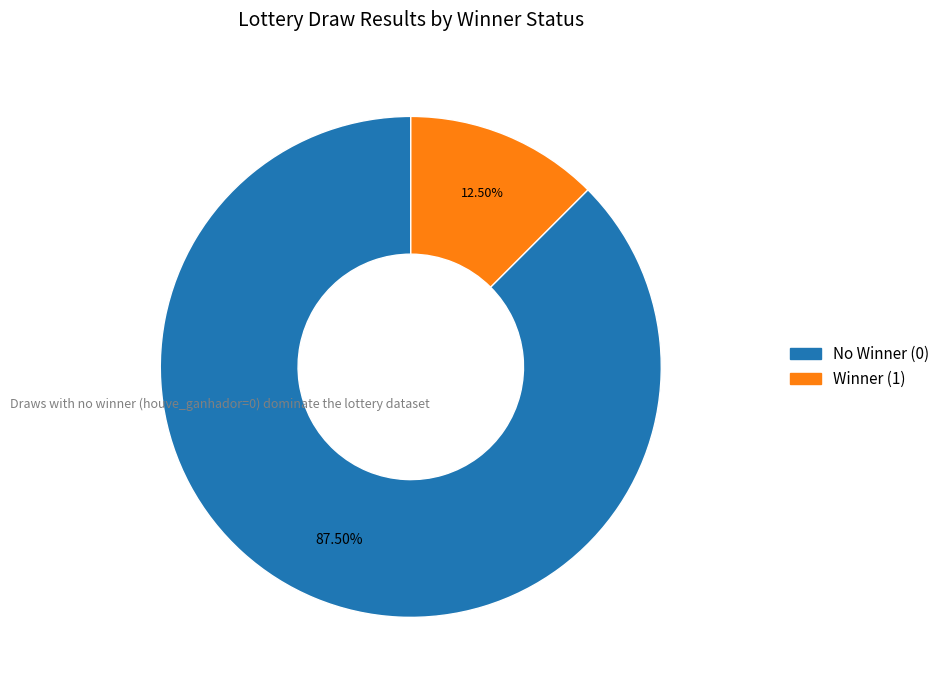

Is there a majority slice in this chart?

Yes